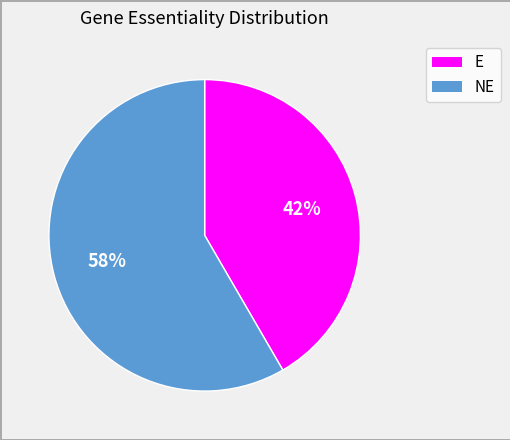

Count the number of slices in the pie.

2